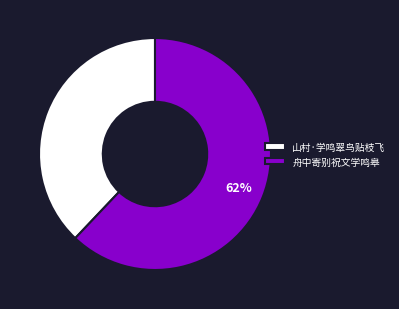

Count the number of slices in the pie.

2